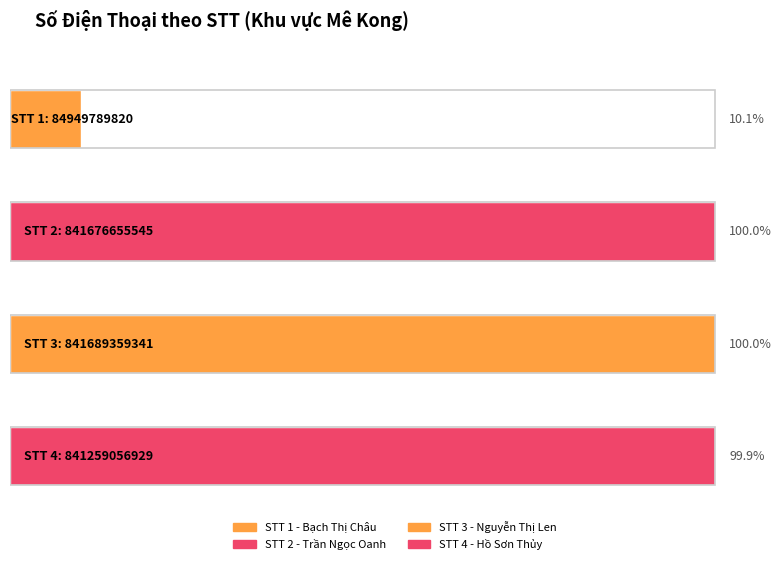

Count the number of categories in the chart.

4